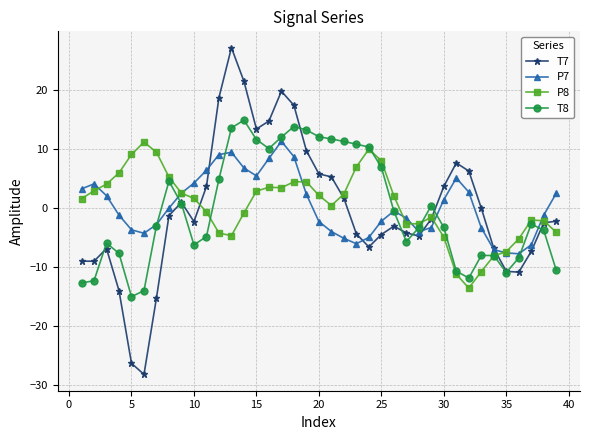

True or false: P7 has more than 2 interior local peaks.

True